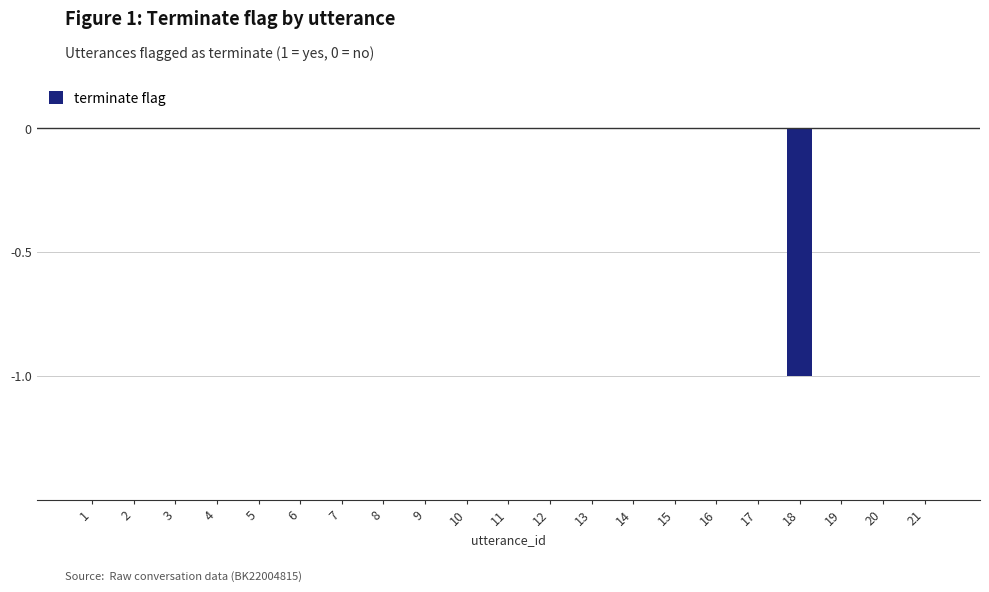

What is the sum of all values?

-1